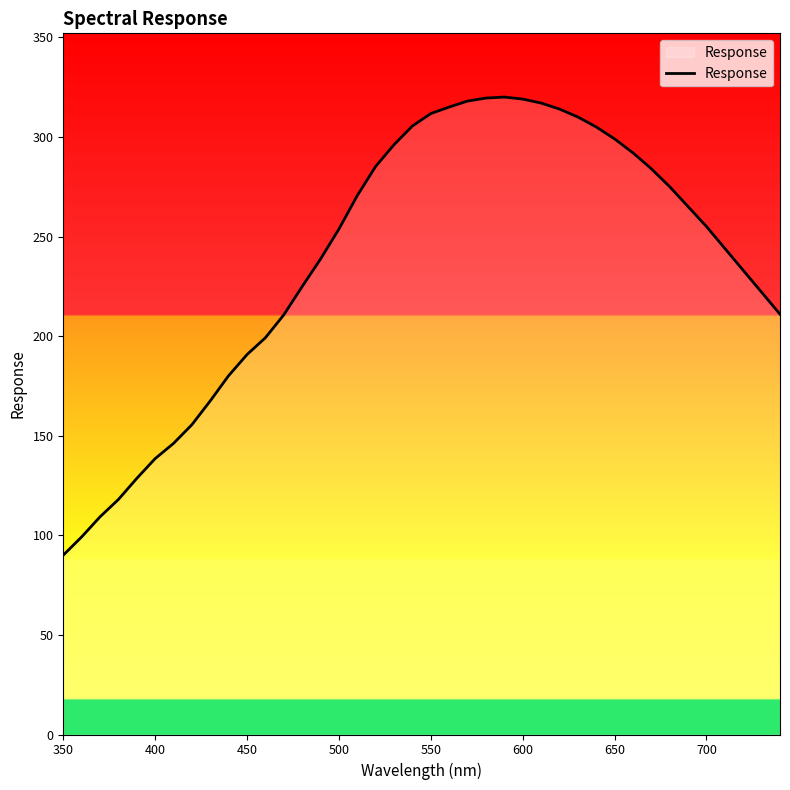

What is the difference between the maximum and minimum values?

230.0